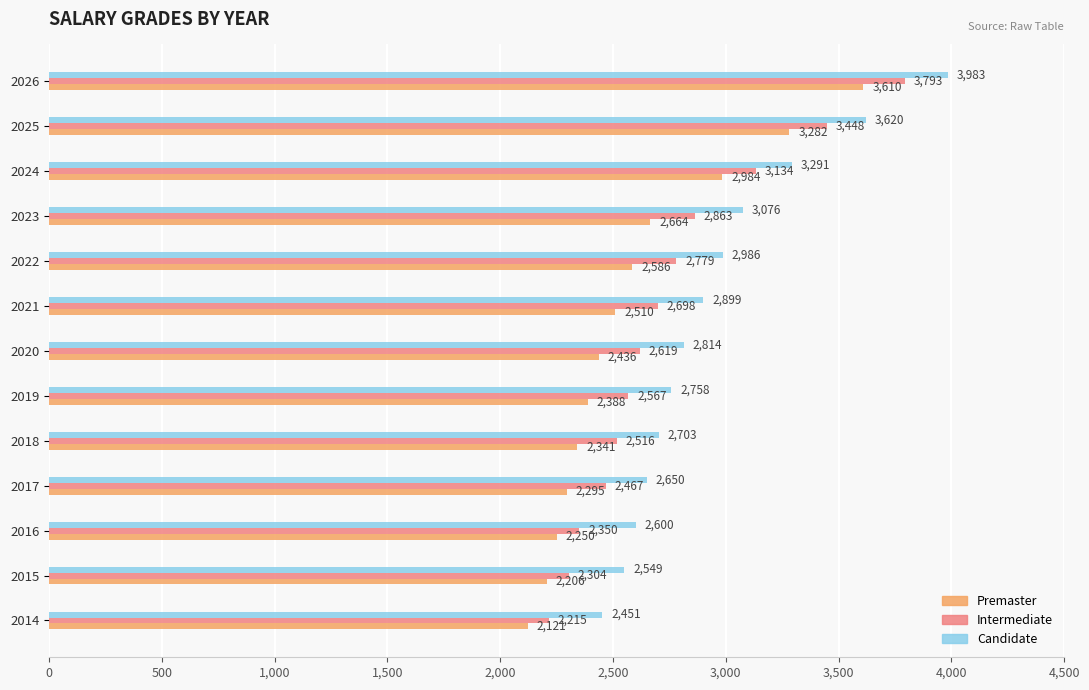

What are all the series names shown in the legend?

Premaster, Intermediate, Candidate